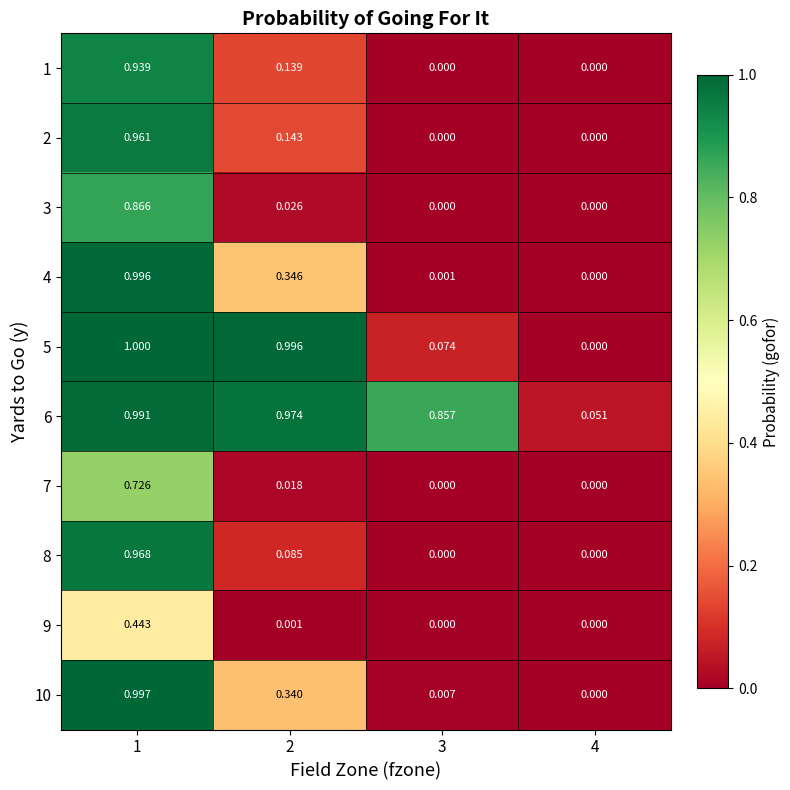

What is the total value across all series at 1?

8.9